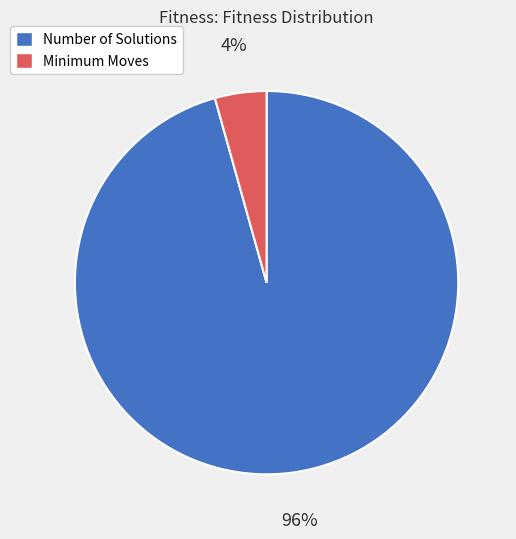

How many segments does this pie chart have?

2